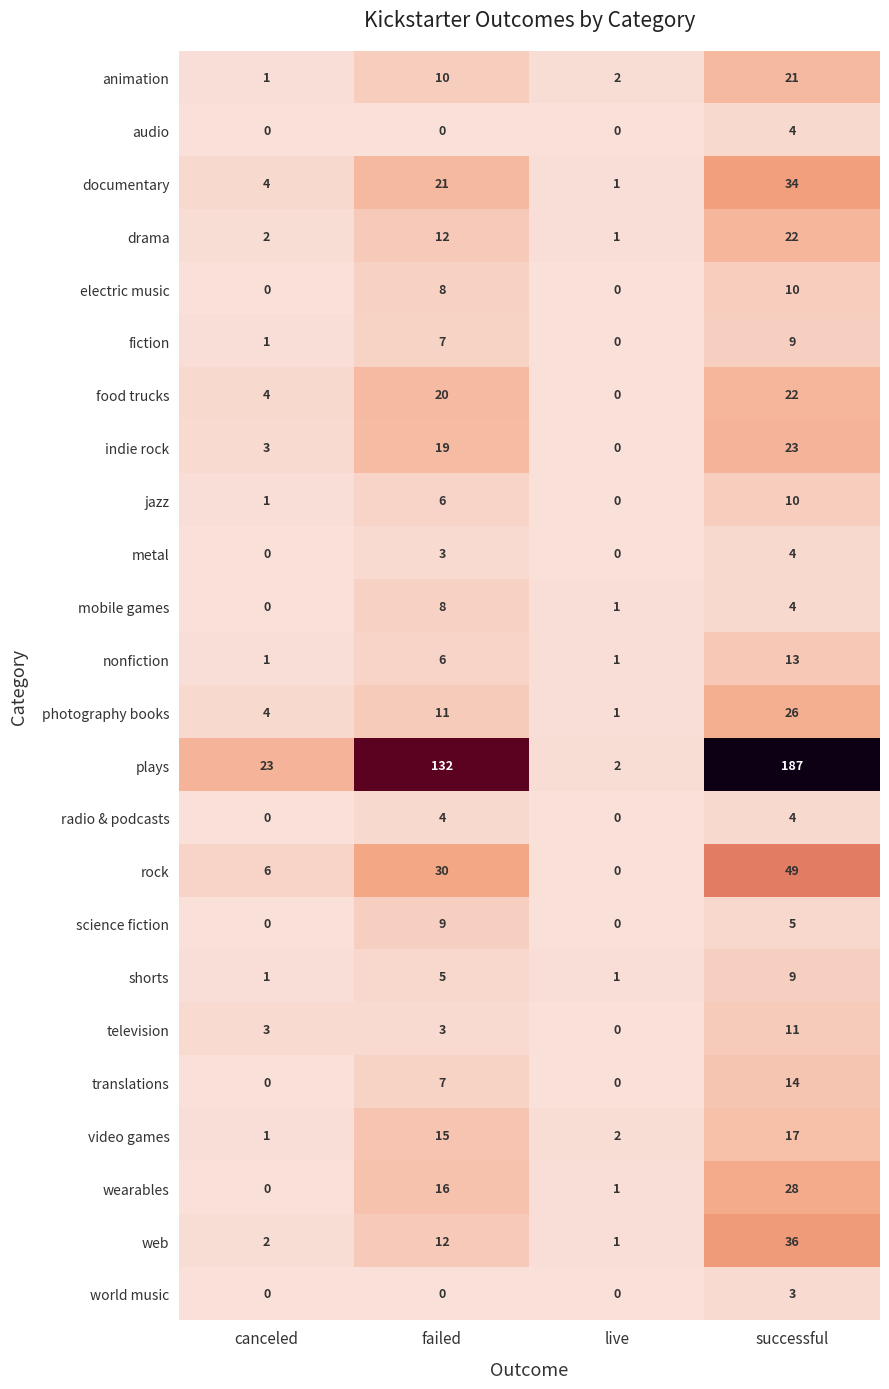

Is it true that science fiction equals 2 at successful?

False